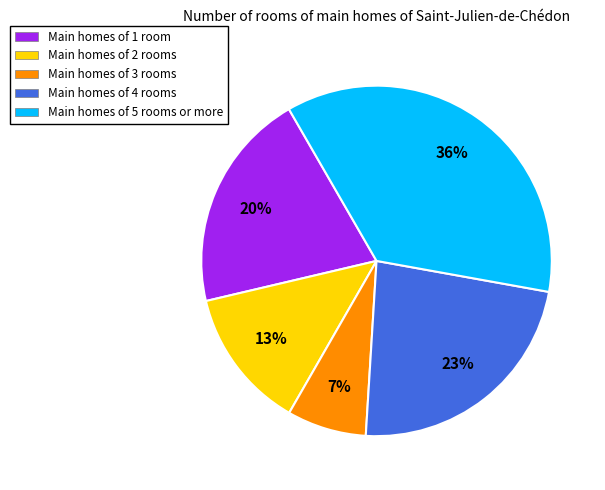

To the nearest percent, what is the average slice percentage?

20%